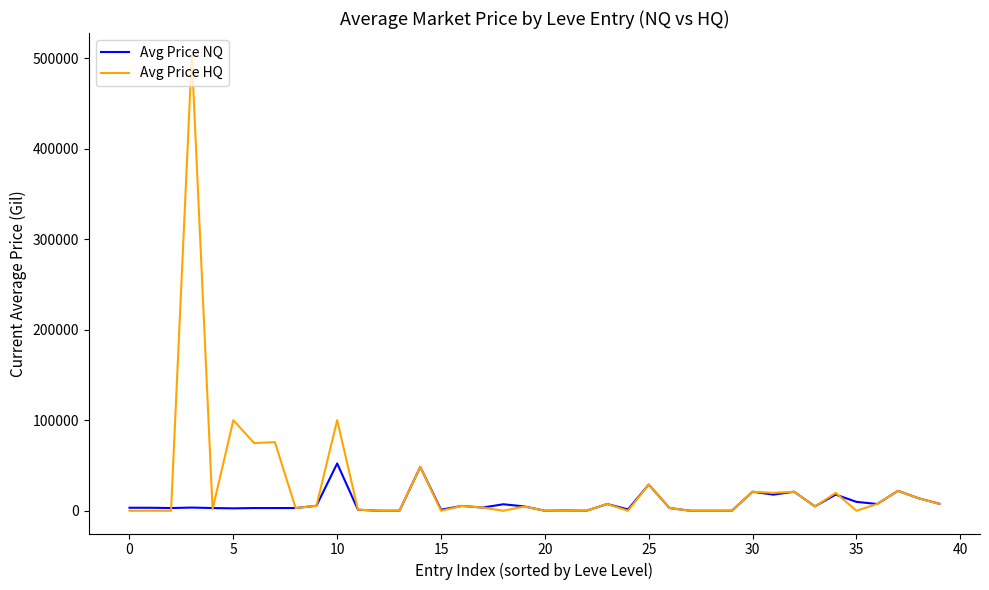

Rank the series by their maximum value, from lowest to highest.

Avg Price NQ, Avg Price HQ